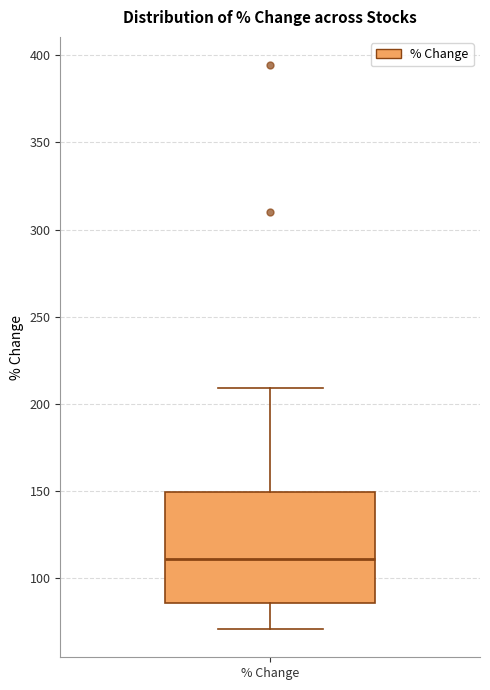

Read this box plot against the y-axis: the position of the median line, the range covered by the box, and the ends of both whiskers. The values are not printed on the chart, so give them approximately, as read against the axis.

median 110, box 85 to 150, whiskers 70 to 210